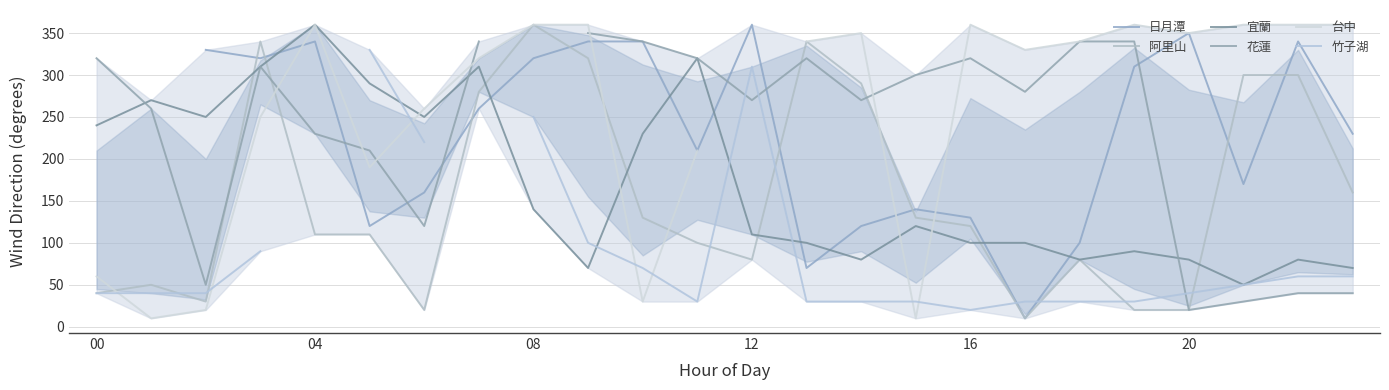

What are all the series names shown in the legend?

日月潭, 阿里山, 宜蘭, 花蓮, 台中, 竹子湖